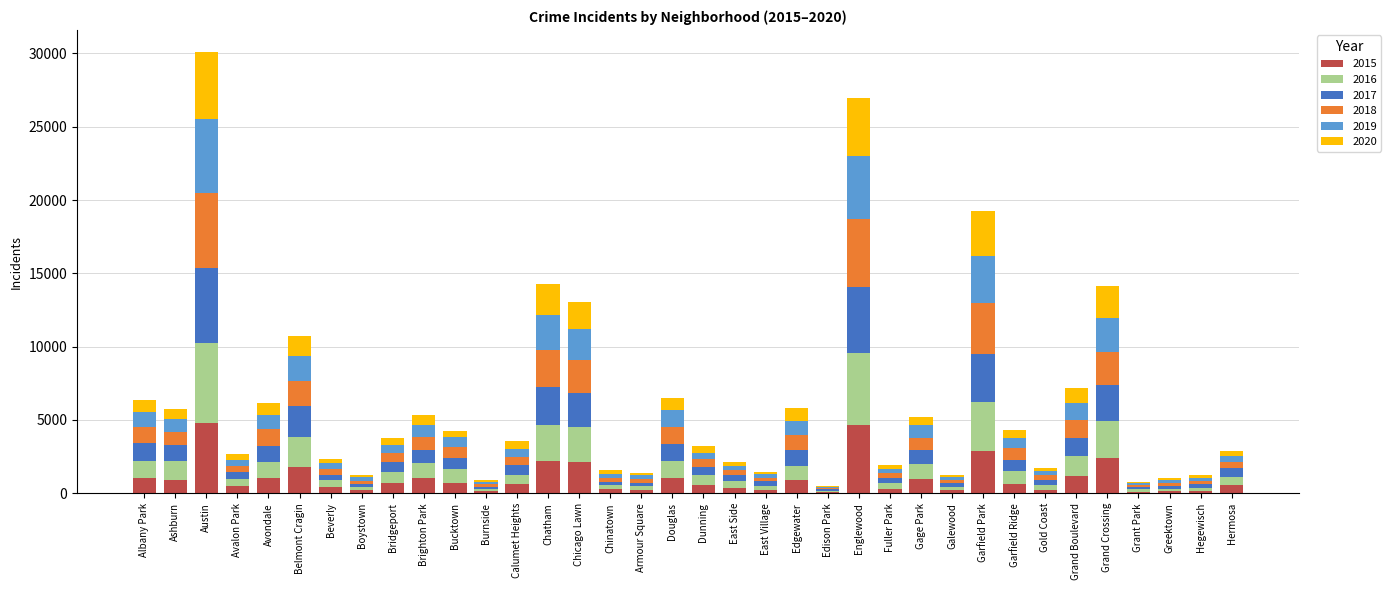

What is the total value across all series at Albany Park?

6392